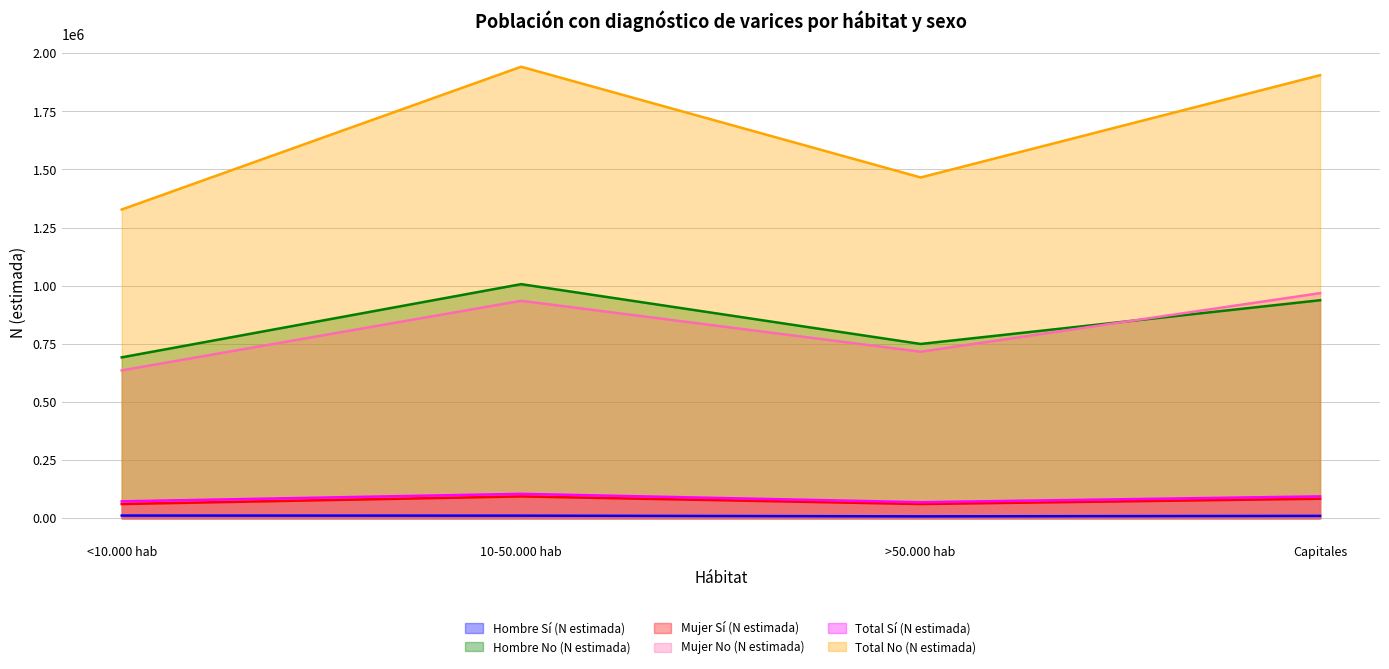

What is the difference between the Total Sí (N estimada) values at <10.000 hab and Capitales?

21377